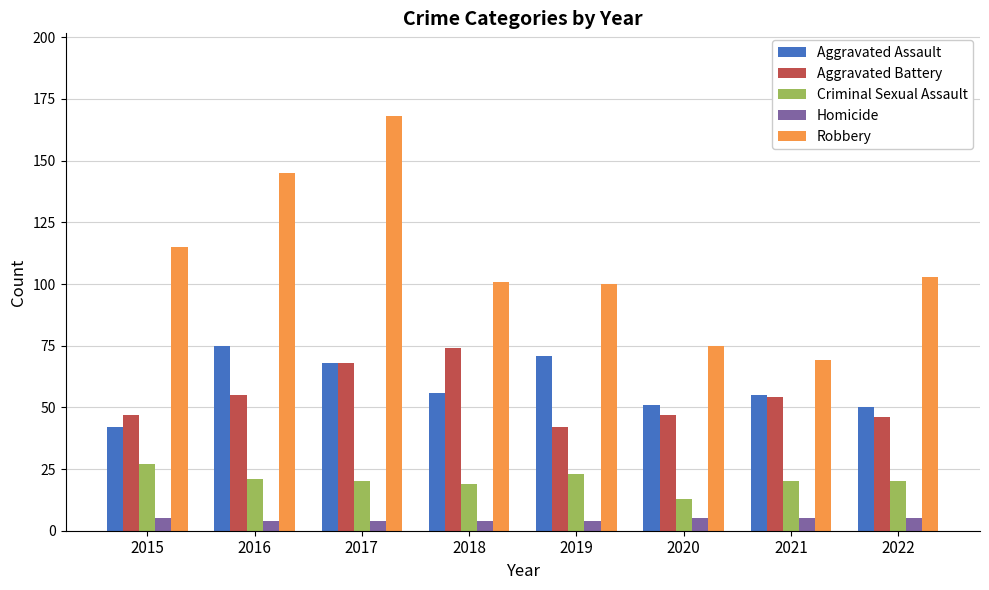

Is it true that Aggravated Assault equals 68 at 2017?

True